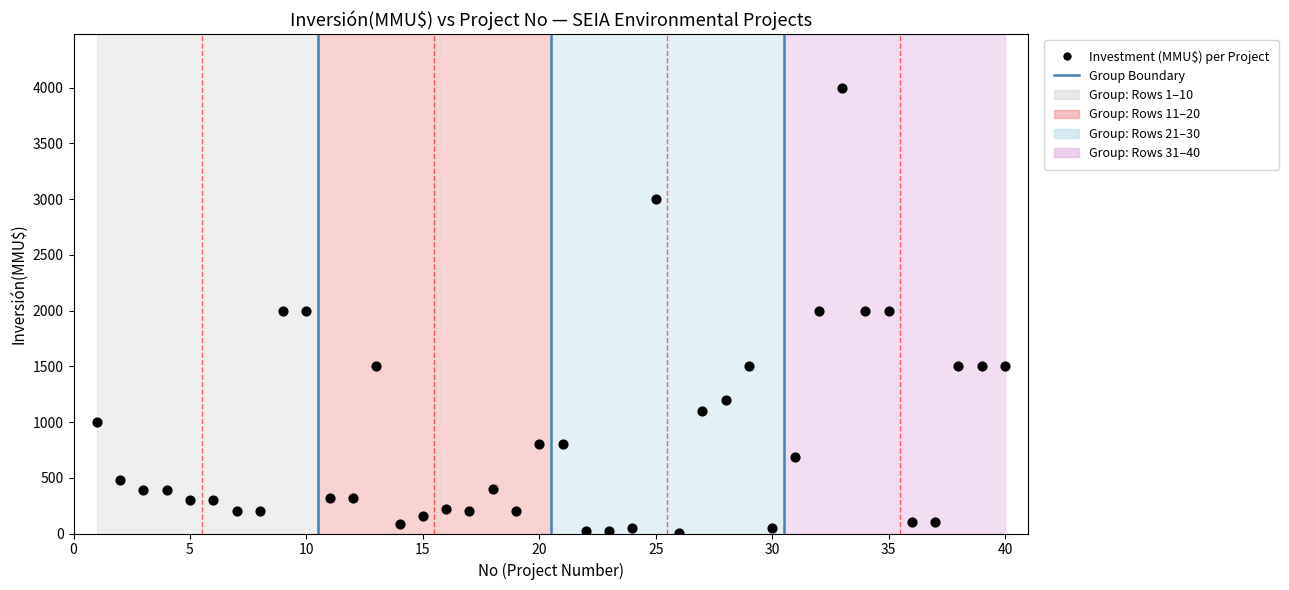

What is the range of Y values (max minus min)?

3998